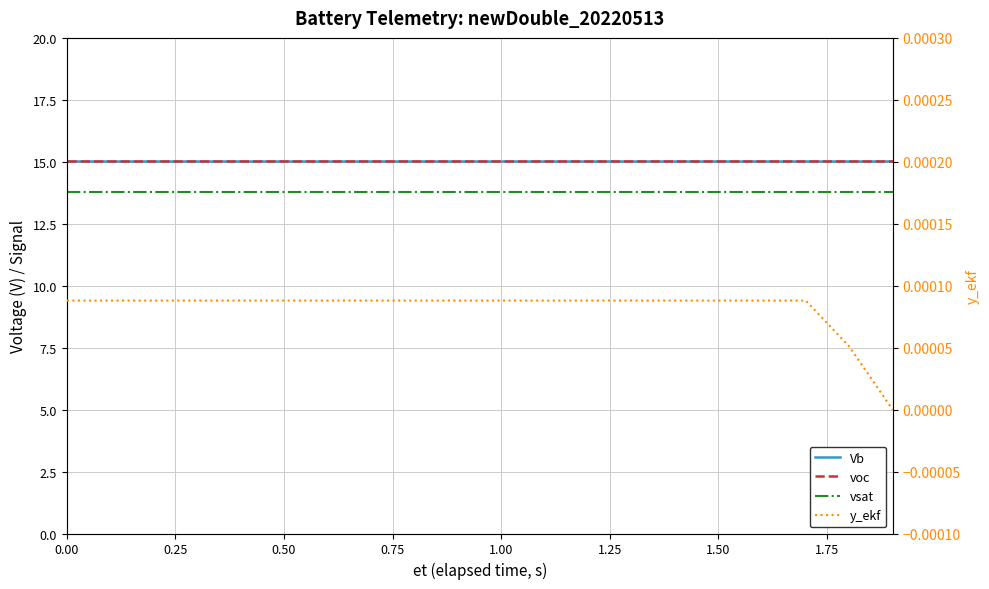

Reading left to right, list all the values displayed in this chart.

Vb: 15.0	15.0	15.0	15.0	15.0	15.0	15.0	15.0	15.0	15.0	15.0	15.0	15.0	15.0	15.0	15.0	15.0	15.0	15.0	15.0
voc: 15.0	15.0	15.0	15.0	15.0	15.0	15.0	15.0	15.0	15.0	15.0	15.0	15.0	15.0	15.0	15.0	15.0	15.0	15.0	15.0
vsat: 13.8	13.8	13.8	13.8	13.8	13.8	13.8	13.8	13.8	13.8	13.8	13.8	13.8	13.8	13.8	13.8	13.8	13.8	13.8	13.8
y_ekf: 0.0	0.0	0.0	0.0	0.0	0.0	0.0	0.0	0.0	0.0	0.0	0.0	0.0	0.0	0.0	0.0	0.0	0.0	0.0	0.0